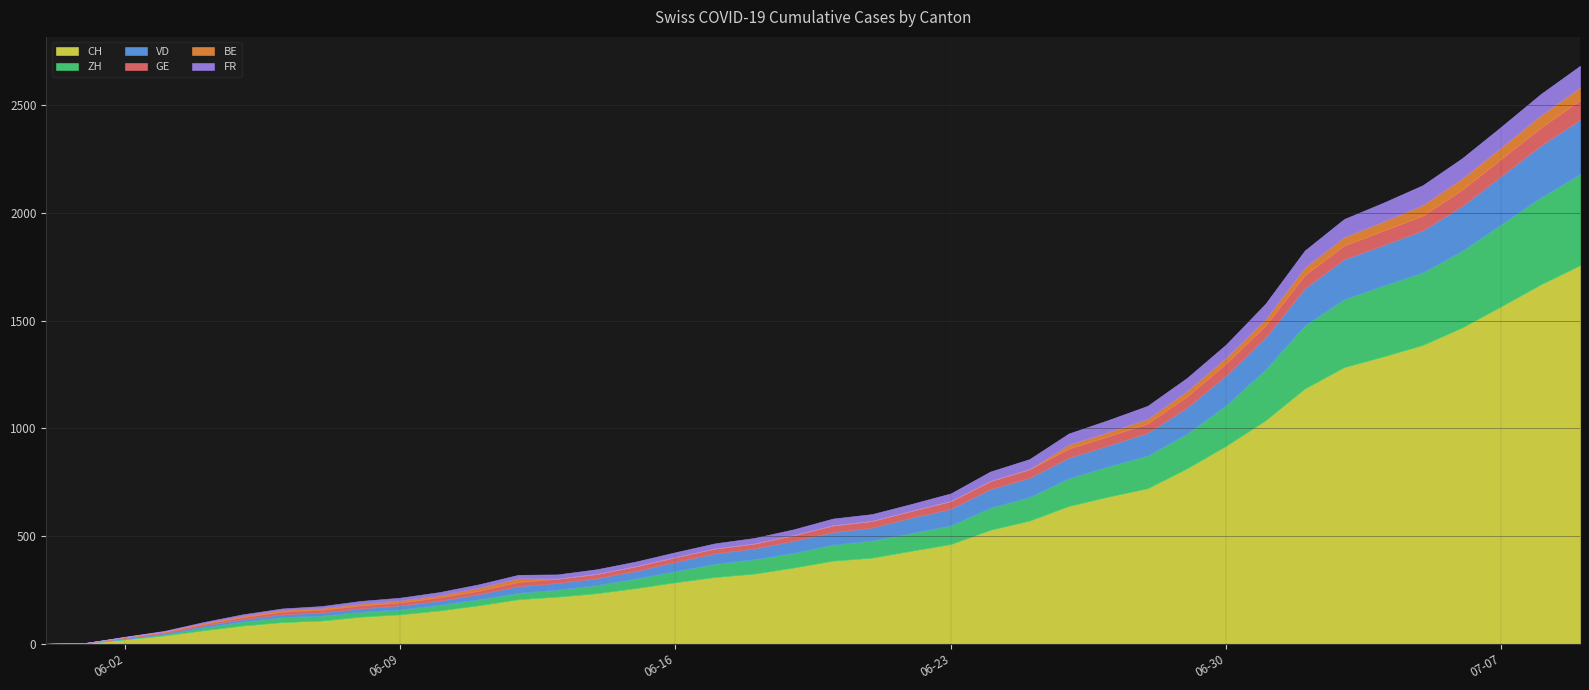

True or false: CH and BE intersect in this chart.

False